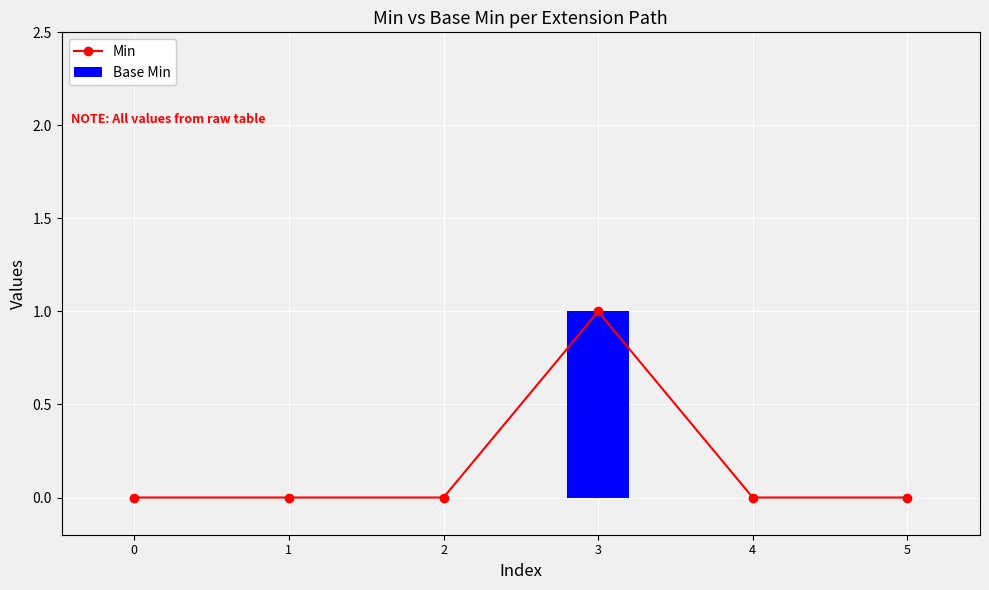

True or false: Base Min has a value of 1 at 3.

True